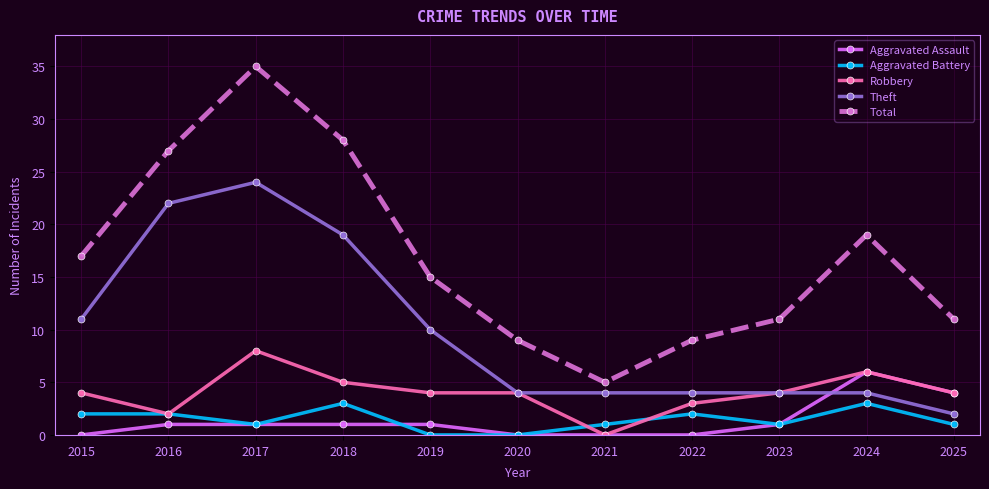

Which series has the widest spread of values?

Total